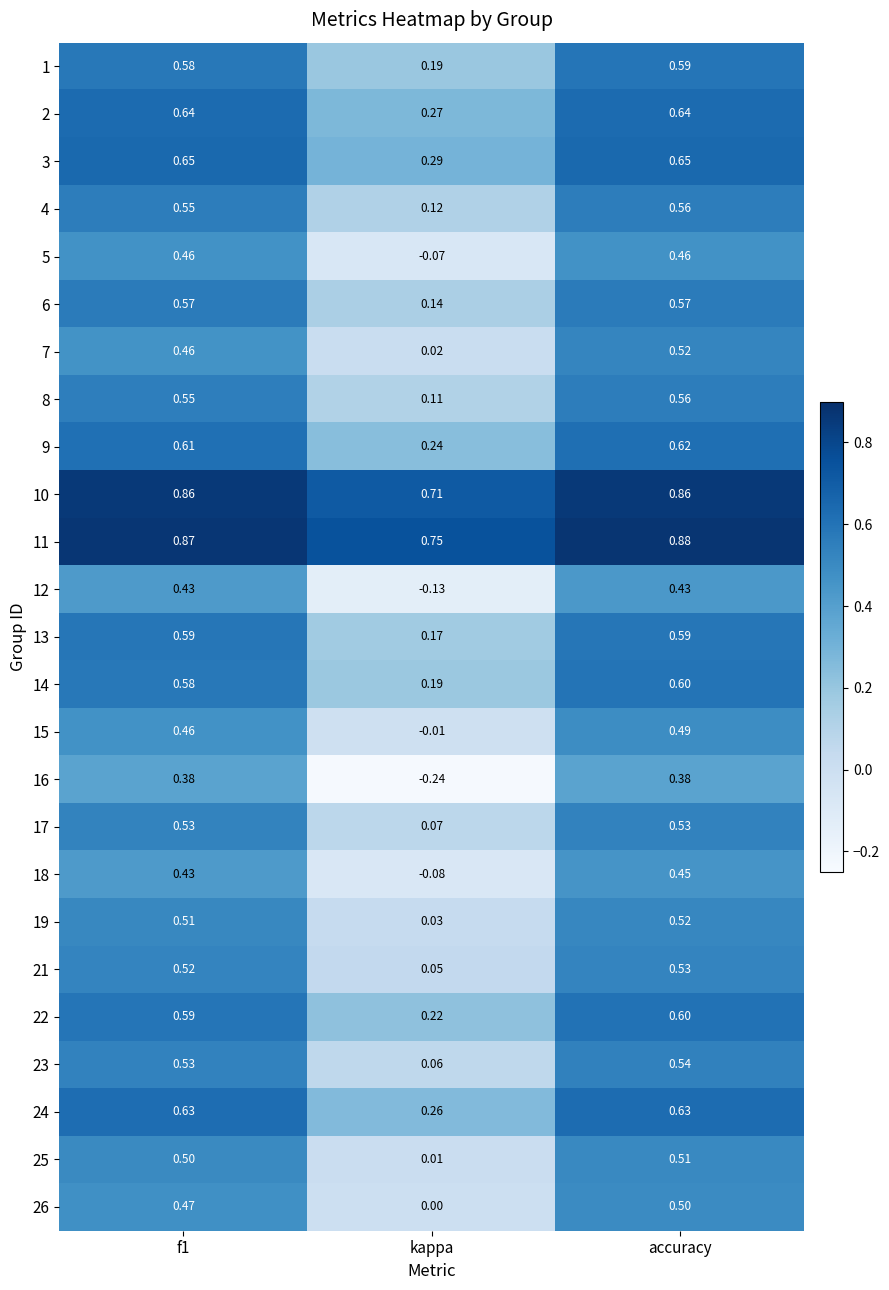

At which label does 9 reach its minimum?

kappa